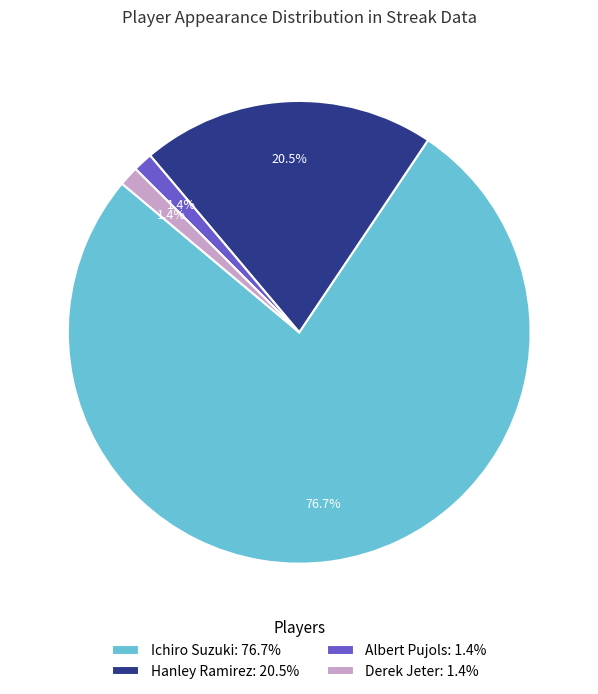

What percentage is the Derek Jeter slice, to the nearest percent?

1%